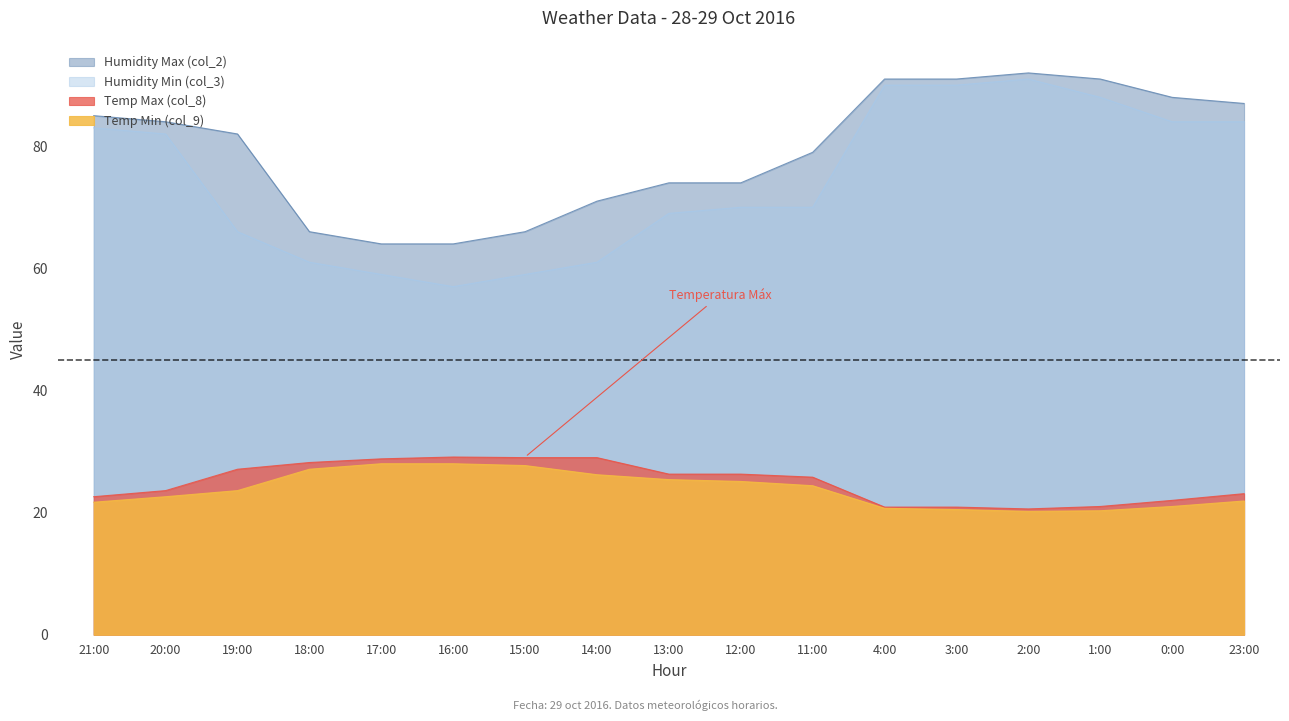

True or false: Humidity Min (col_3) has a value of 61.0 at 18:00.

True